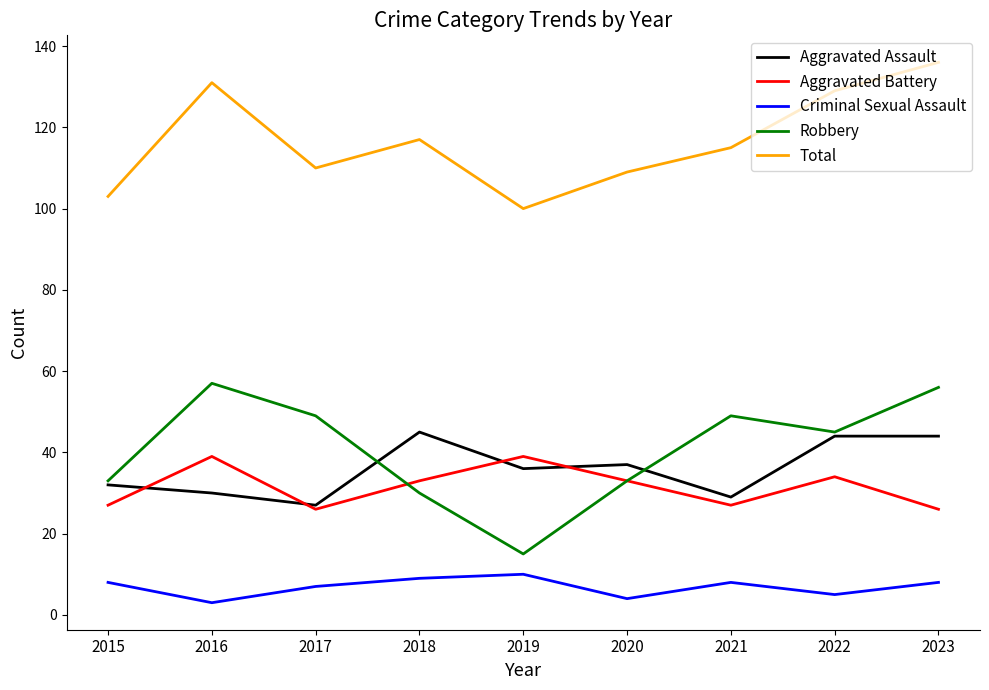

What is the highest value of the Aggravated Battery series?

39